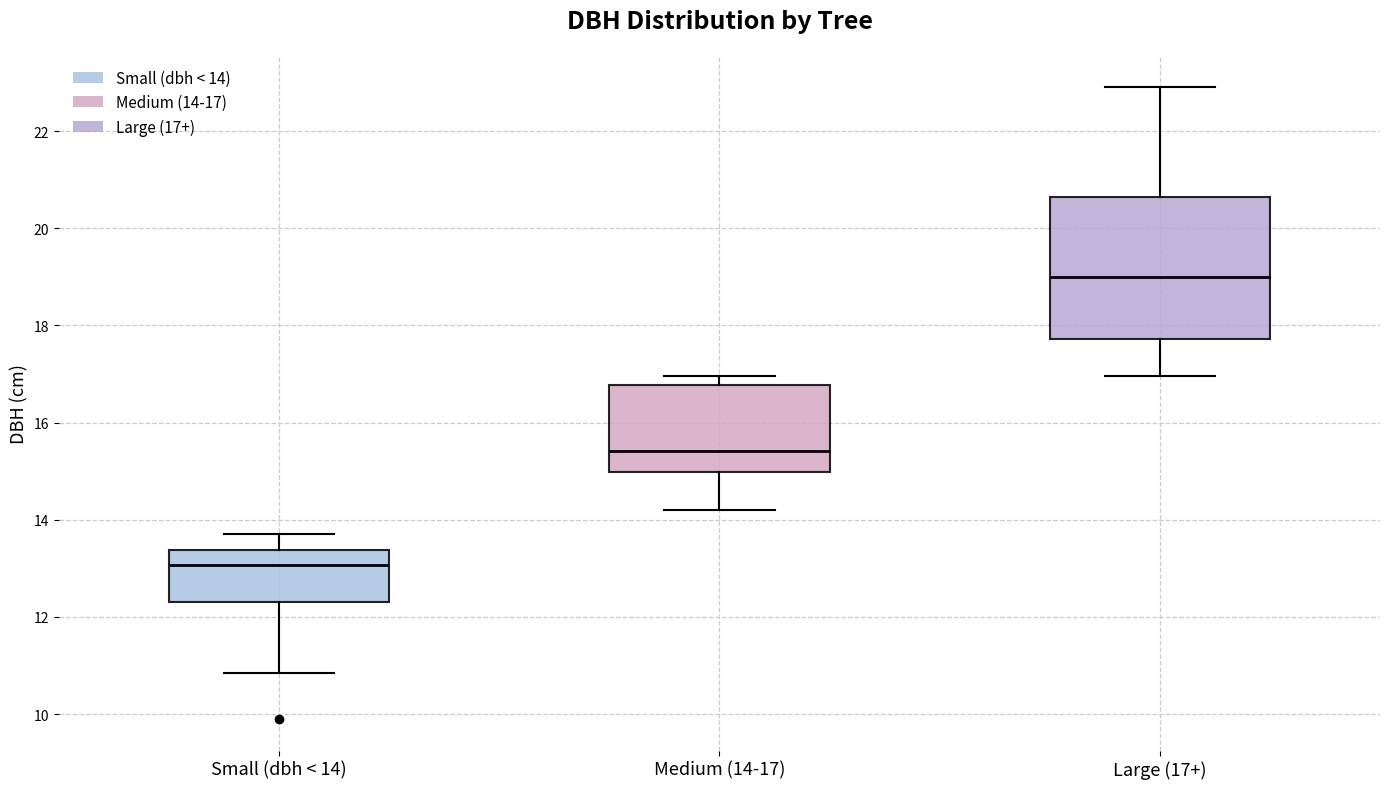

Reading left to right, read every box against the y-axis: the position of its median line, the range the box covers, and the ends of its whiskers. The values are not printed on the chart, so give them approximately, as read against the axis.

Small (dbh < 14): median 13.0, box 12.4 to 13.4, whiskers 10.8 to 13.8
Medium (14-17): median 15.4, box 15.0 to 16.8, whiskers 14.2 to 17.0
Large (17+): median 19.0, box 17.8 to 20.6, whiskers 17.0 to 23.0